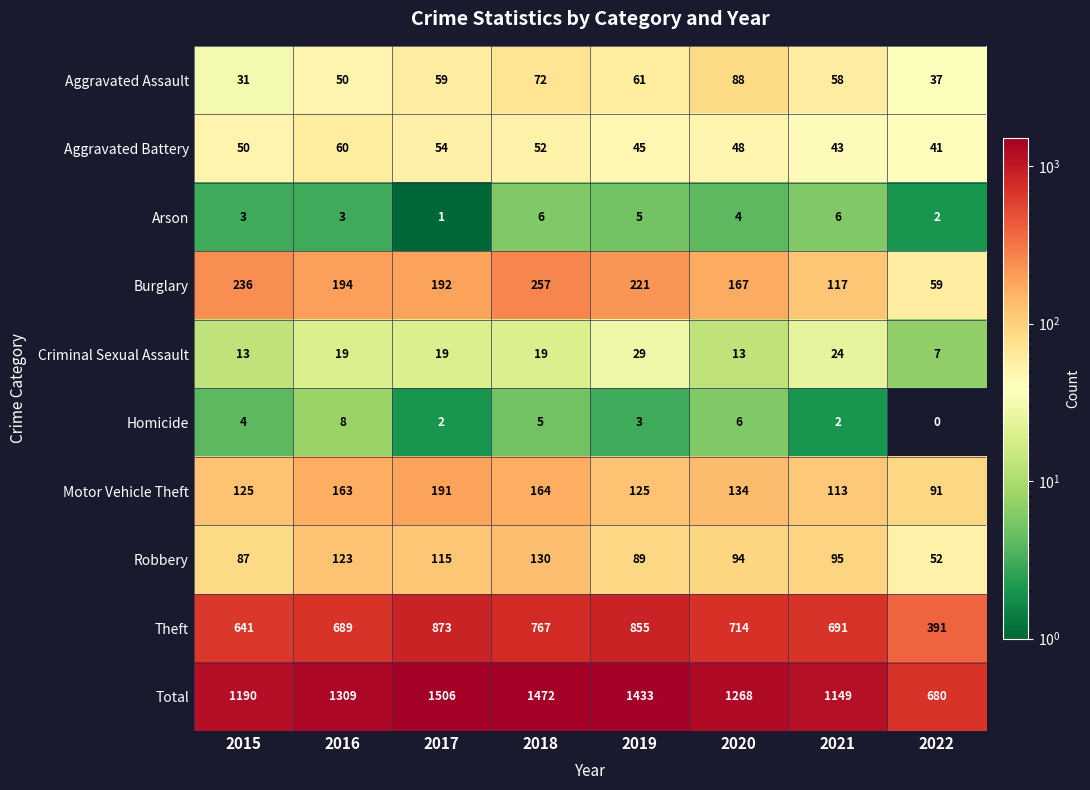

At 2017, list the series in order from smallest to largest.

Arson, Homicide, Criminal Sexual Assault, Aggravated Battery, Aggravated Assault, Robbery, Motor Vehicle Theft, Burglary, Theft, Total